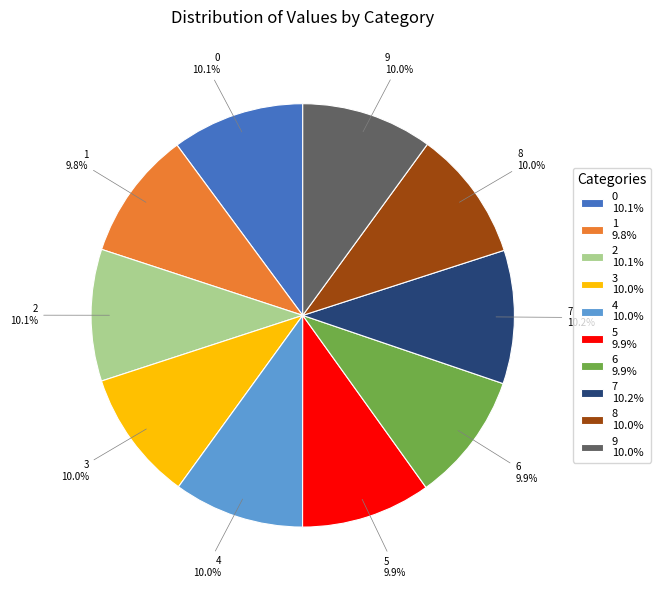

Combined, do 8 and 7 account for over 50%?

No